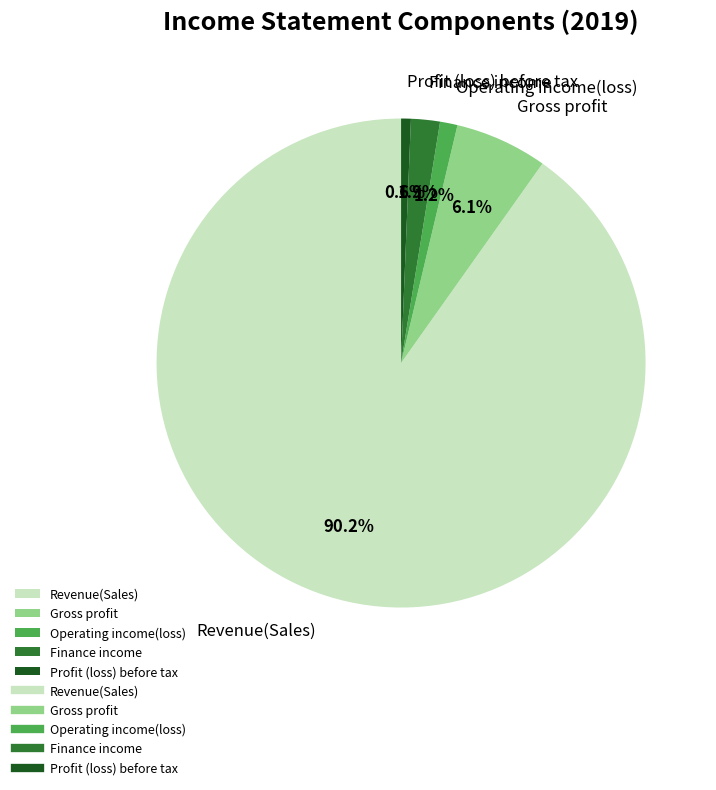

To the nearest percent, what portion does Revenue(Sales) represent?

90%